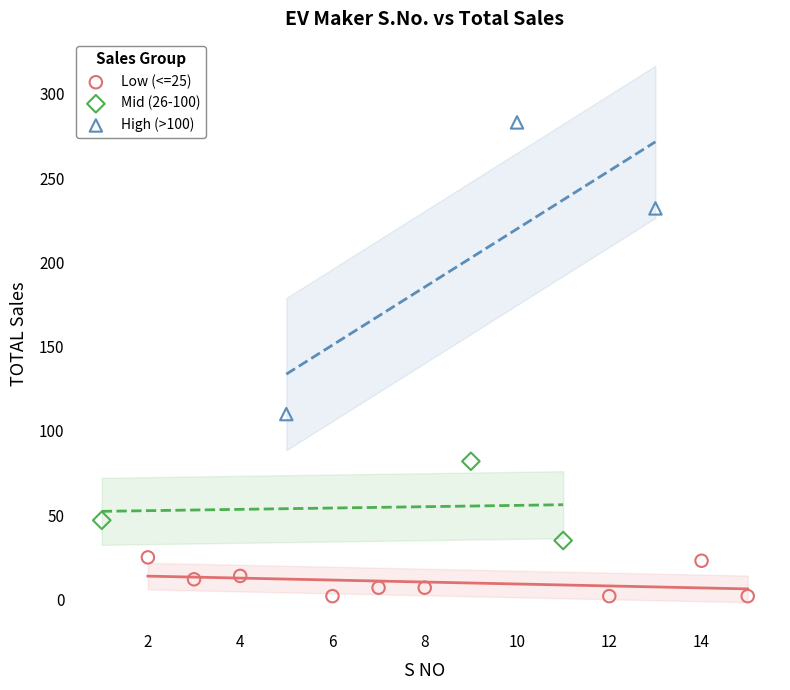

Which series has the largest Y range (max minus min)?

High (>100)